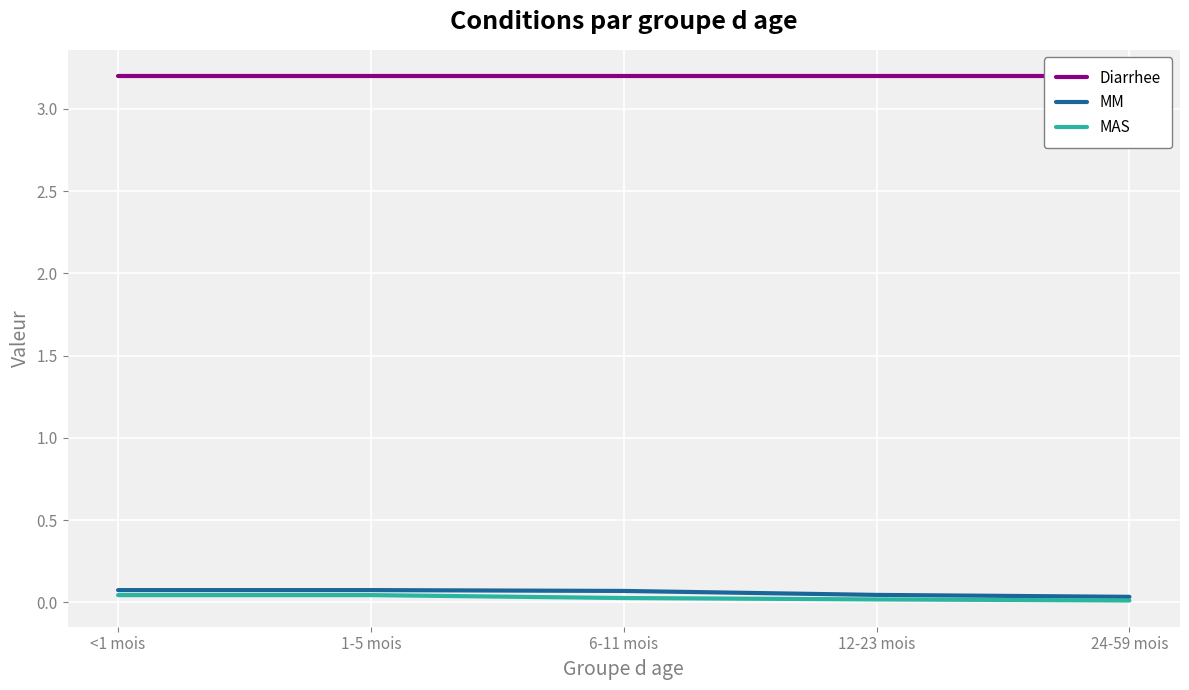

How many lines are shown in the chart?

3